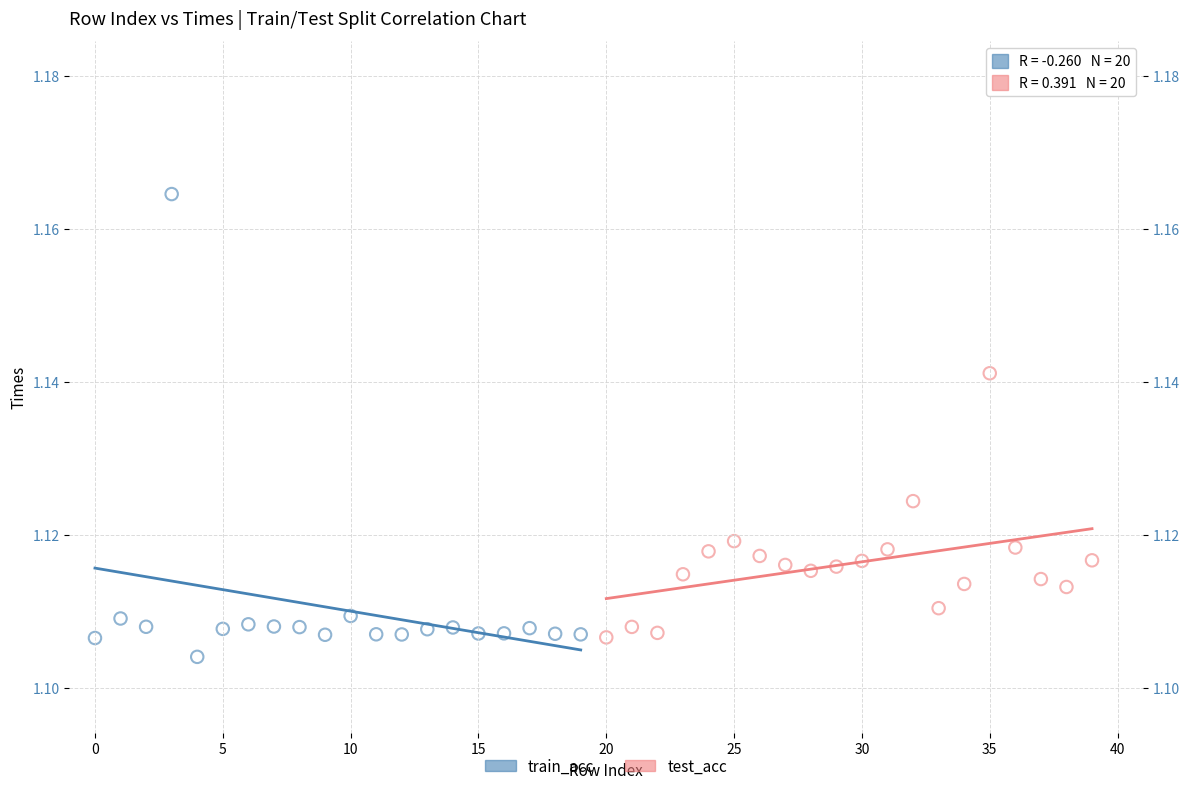

Which series contains the highest Y value?

train_acc